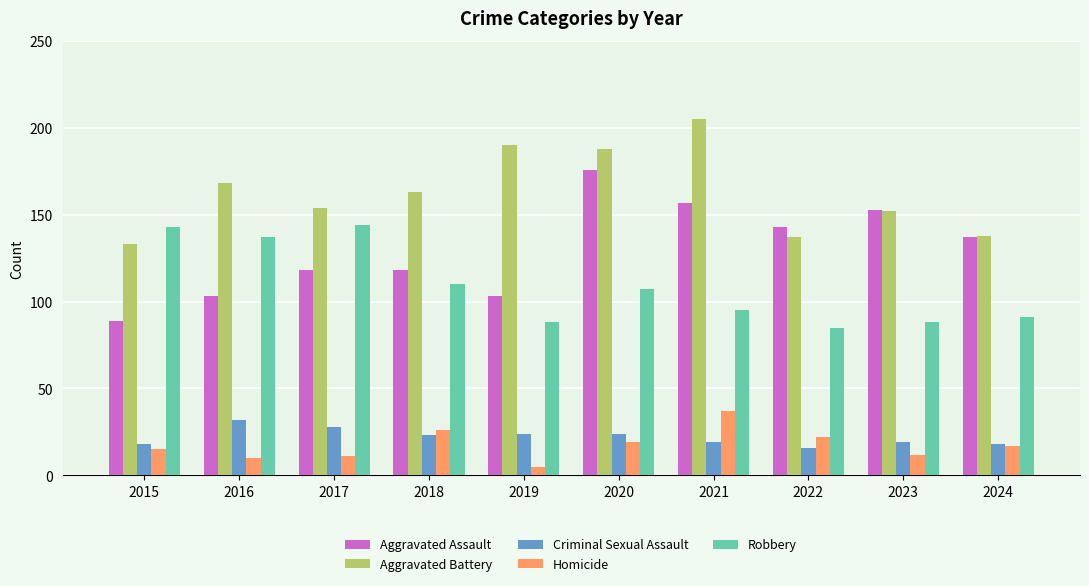

What is the value of the Homicide bar at the 8th from the left?

22